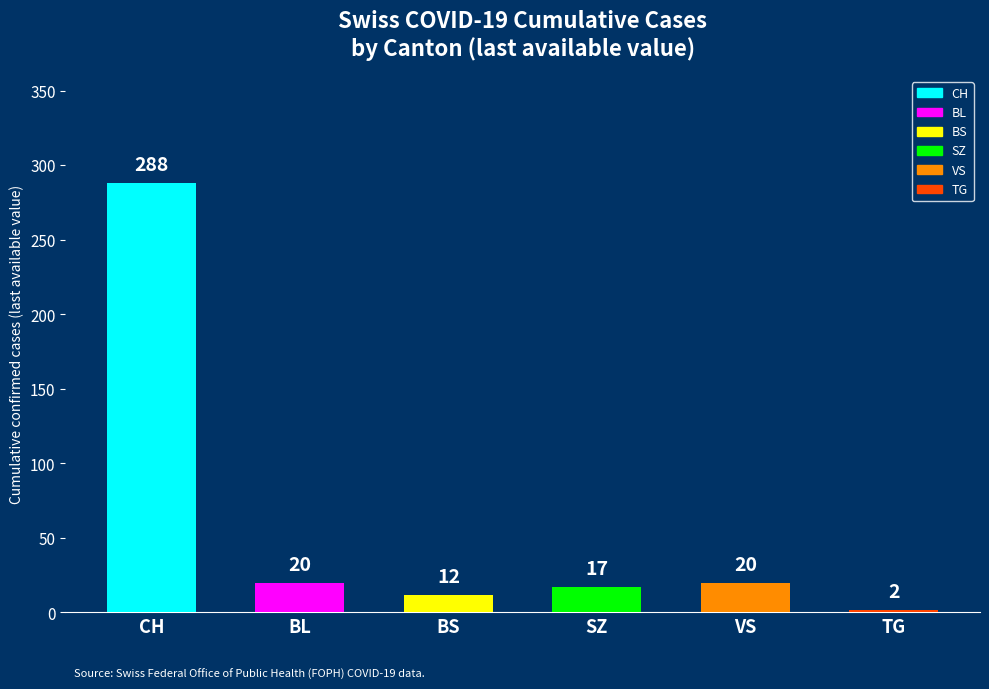

Reading left to right, transcribe all the data shown in this chart.

CH=288	BL=20	BS=12	SZ=17	VS=20	TG=2